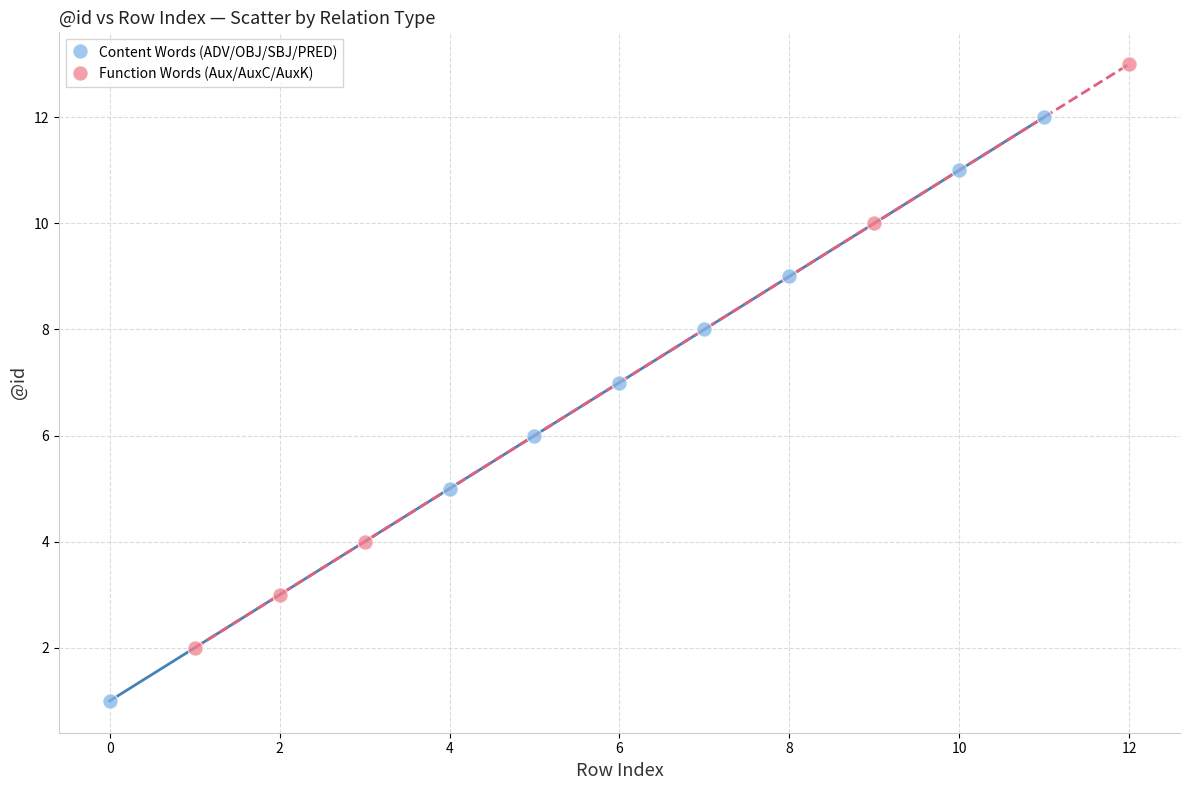

Which series contains the highest Y value?

Function Words (Aux/AuxC/AuxK)